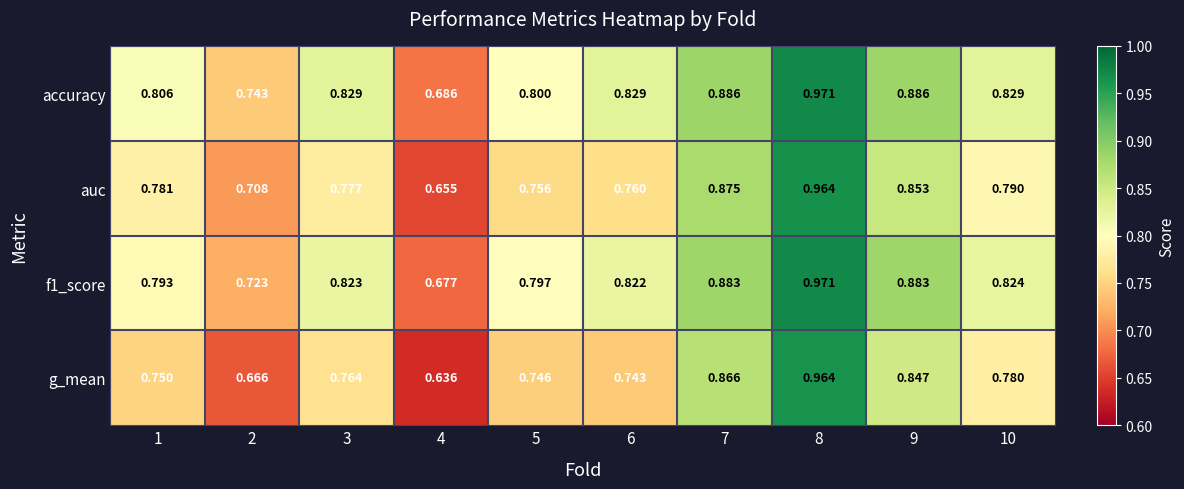

Count the number of categories in the chart.

10